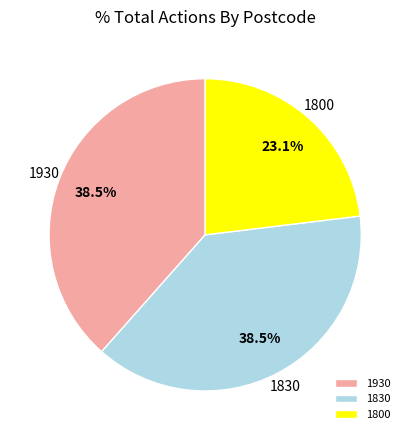

Which category has the smallest portion of the pie?

1800